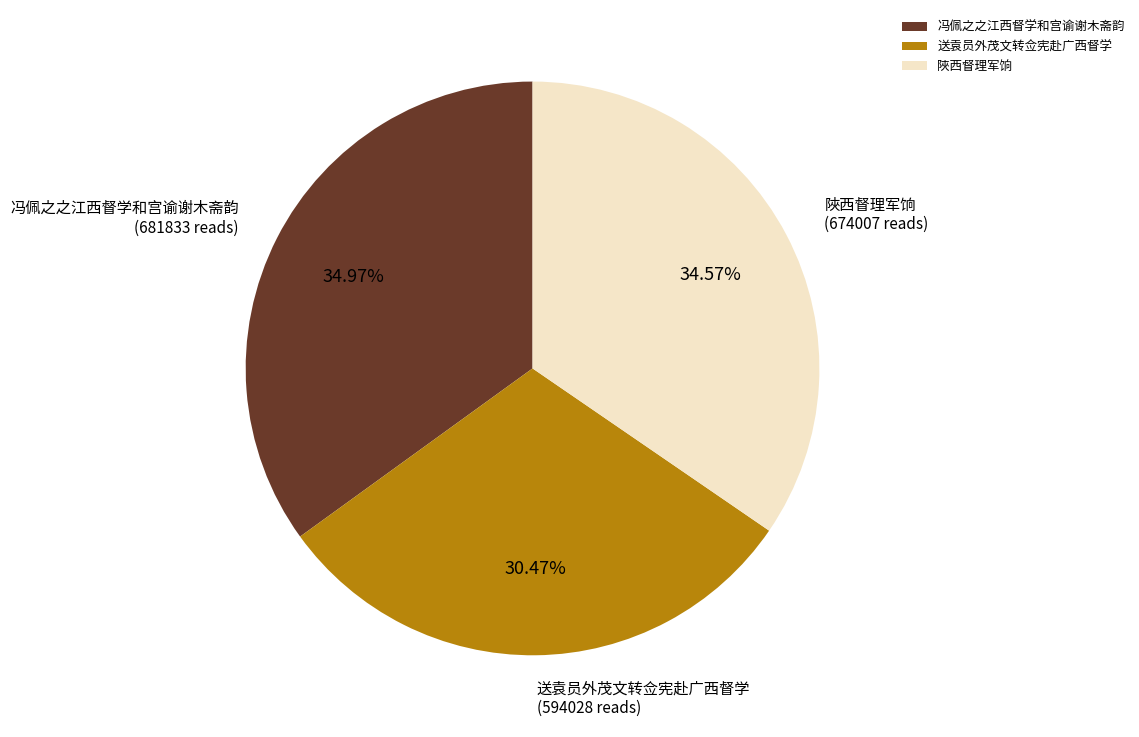

To the nearest percent, what is the average slice percentage?

33%